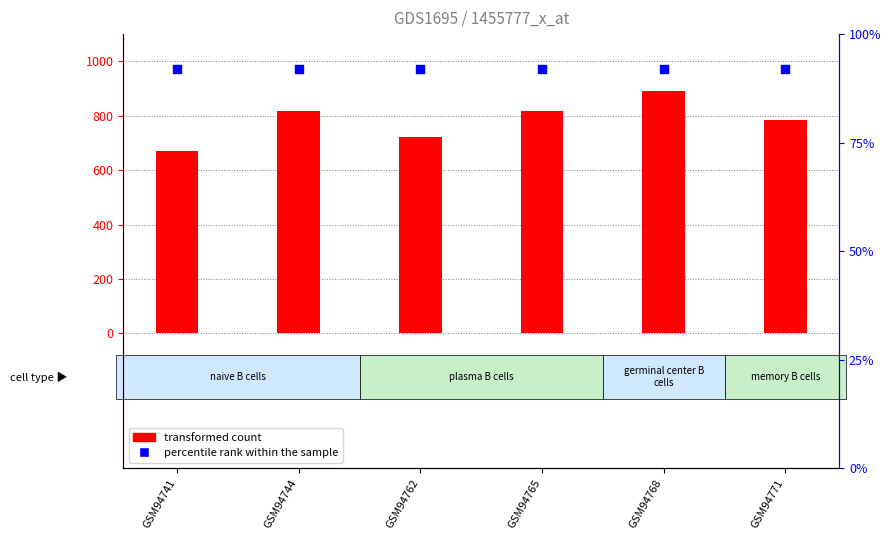

What are all the series names shown in the legend?

transformed count, percentile rank within the sample